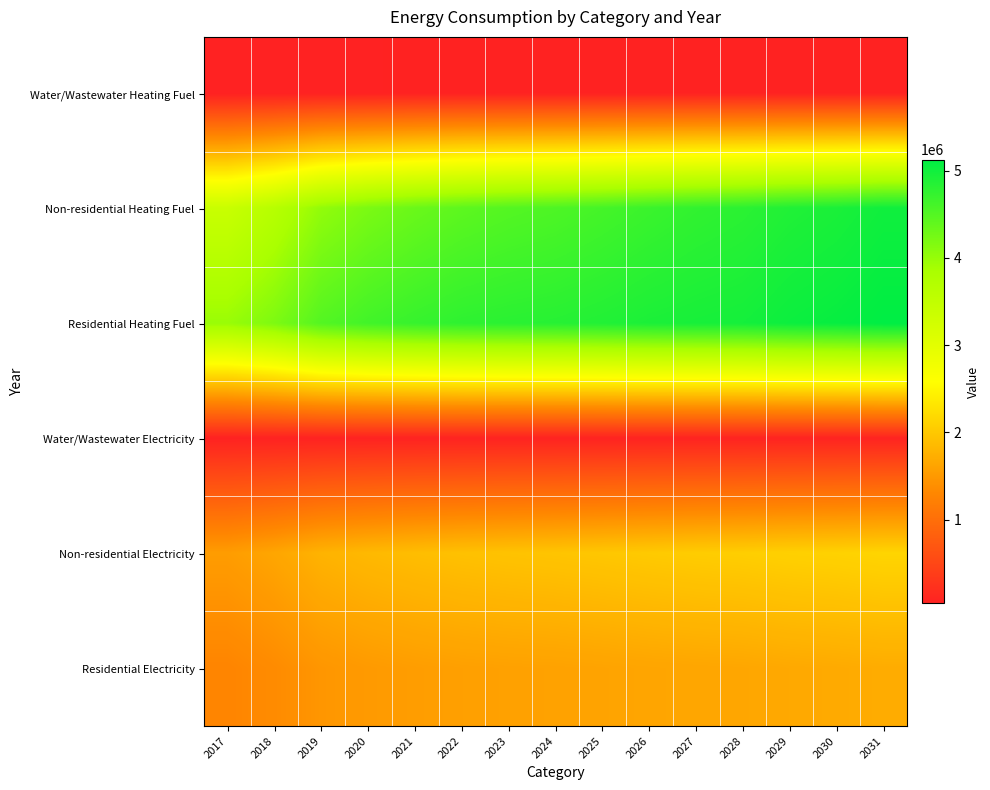

At 2026, list the series in order from smallest to largest.

Water/Wastewater Heating Fuel, Water/Wastewater Electricity, Residential Electricity, Non-residential Electricity, Non-residential Heating Fuel, Residential Heating Fuel